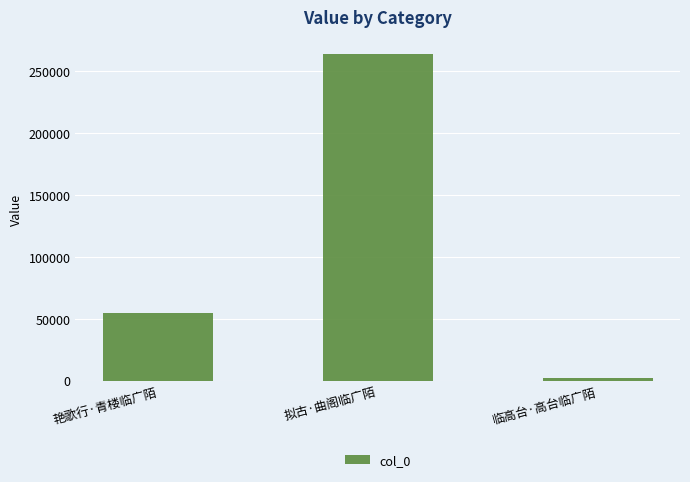

Read the value at 艳歌行·青楼临广陌.

54619